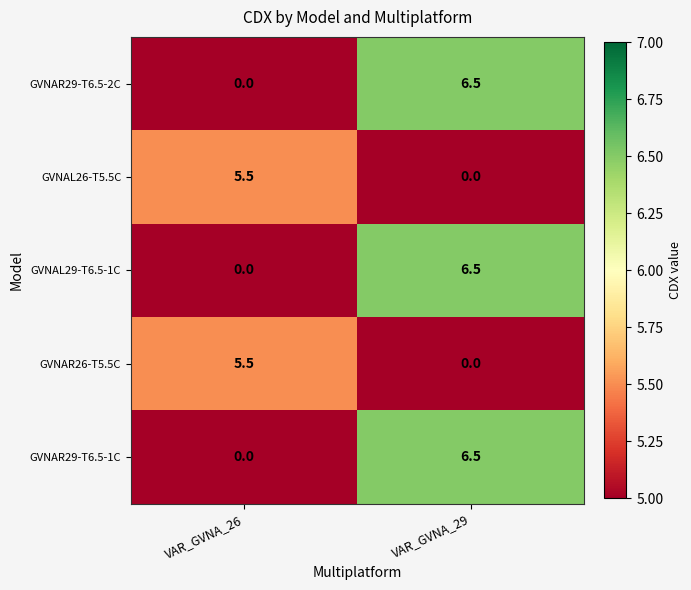

What is the sum of the GVNAR29-T6.5-1C values at VAR_GVNA_29 and VAR_GVNA_26?

6.5